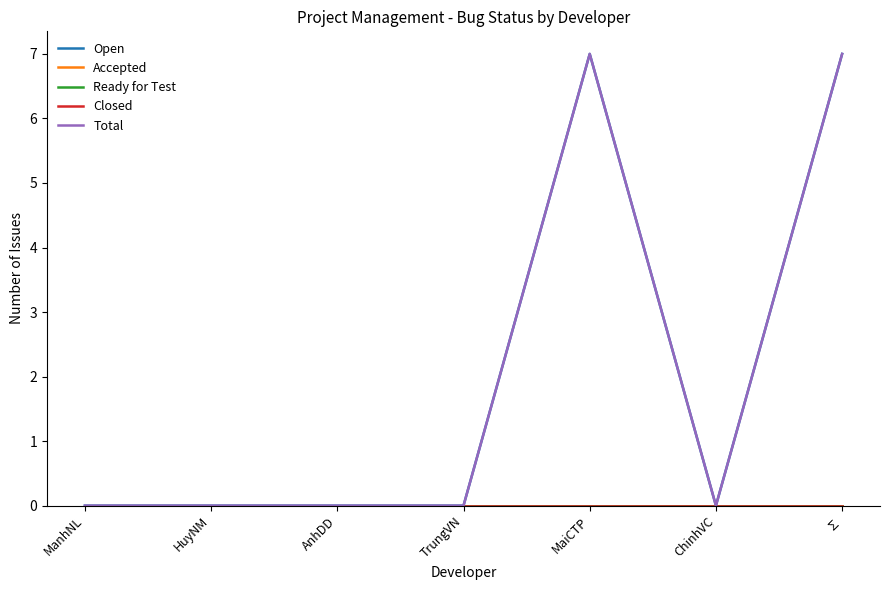

How many Open values are between 0 and 7?

7